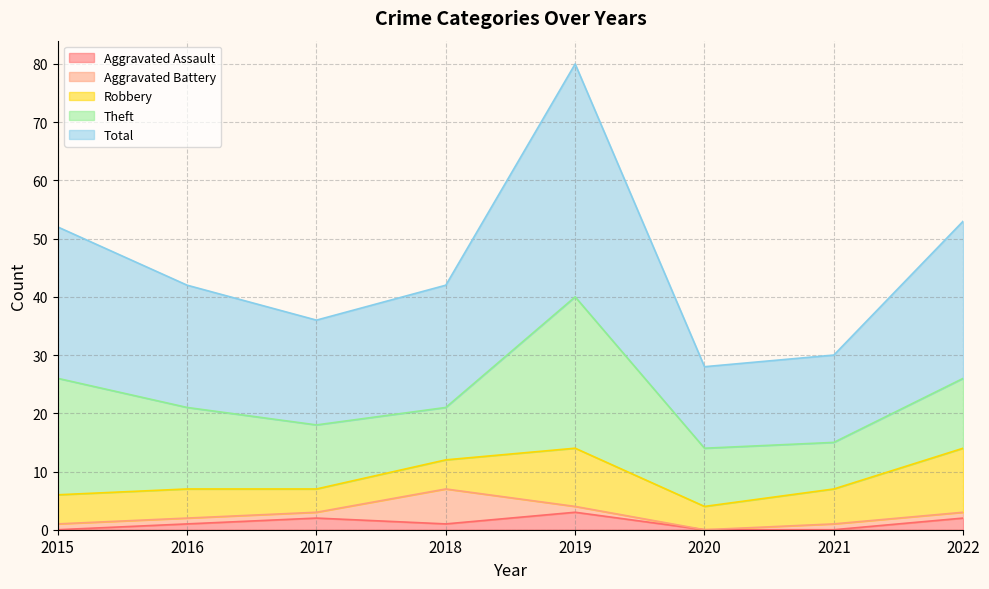

What is the sum of all Total values?

182